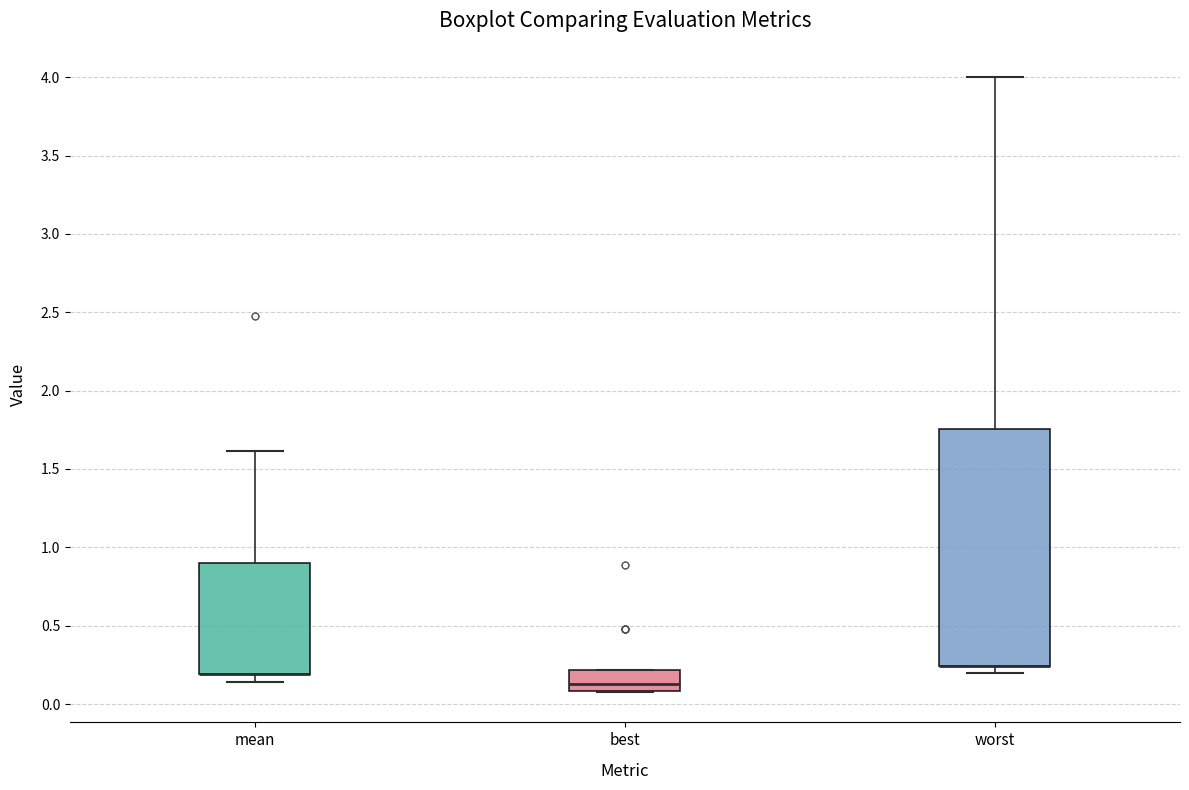

Which box is the tallest, from its lower edge to its upper edge?

worst